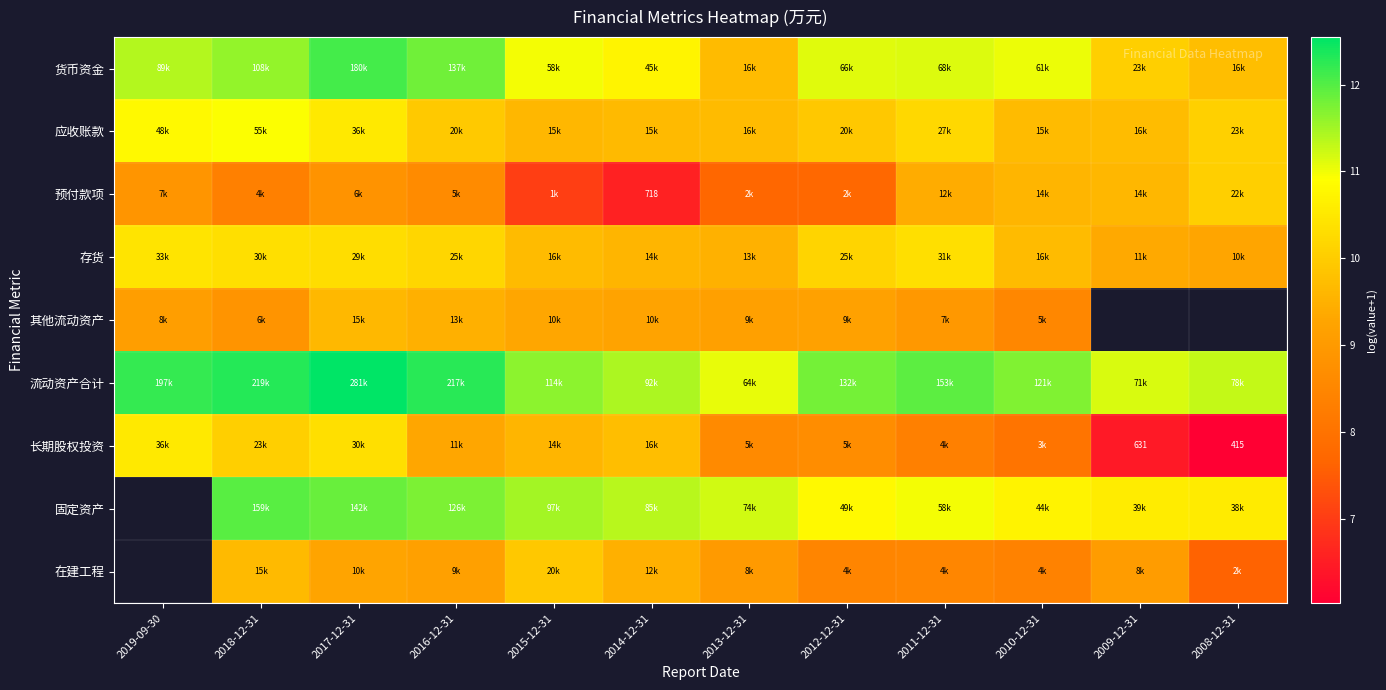

How many data points in 其他流动资产 are above 9?

7